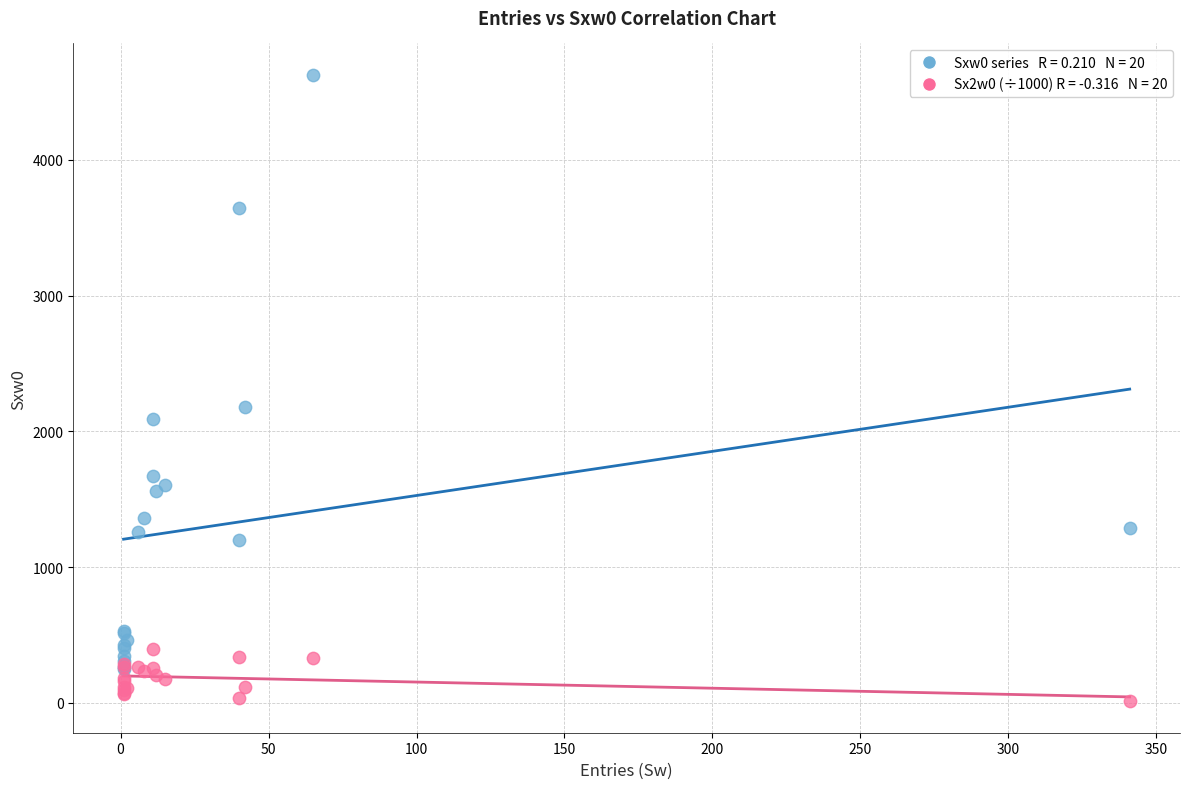

Across all series, what Y value is closest to 2318?

2179.0